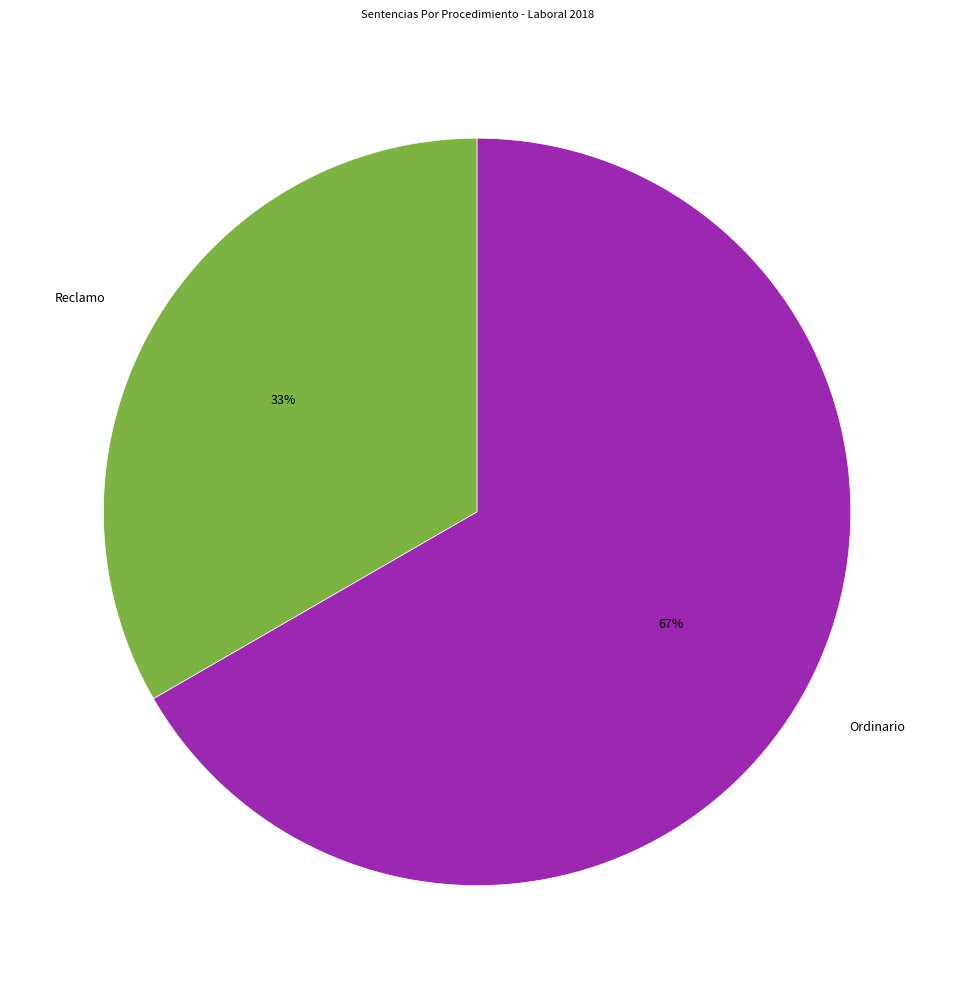

Do Reclamo and Ordinario together represent more than half of the pie?

Yes